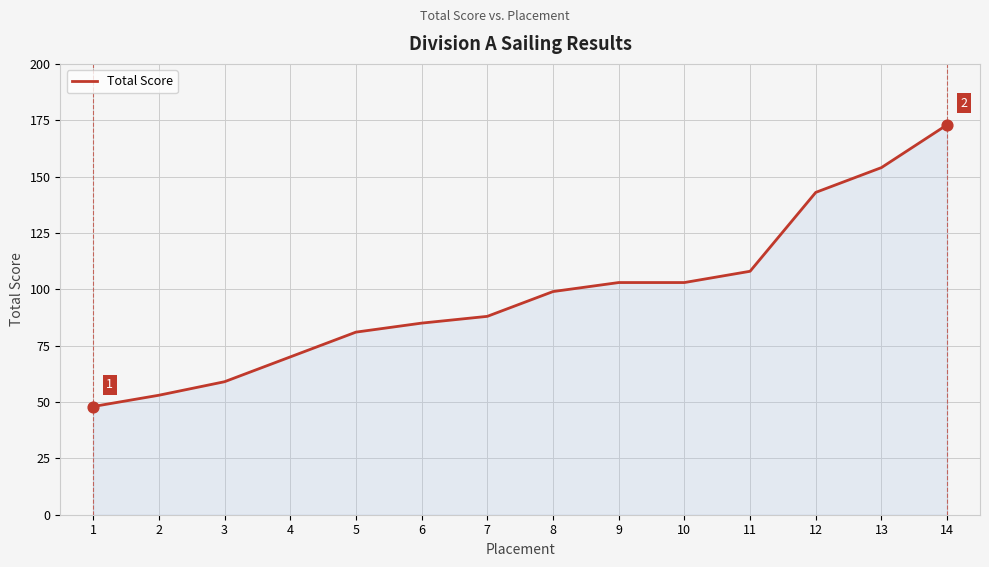

Which has a higher value, 1 or 3?

3